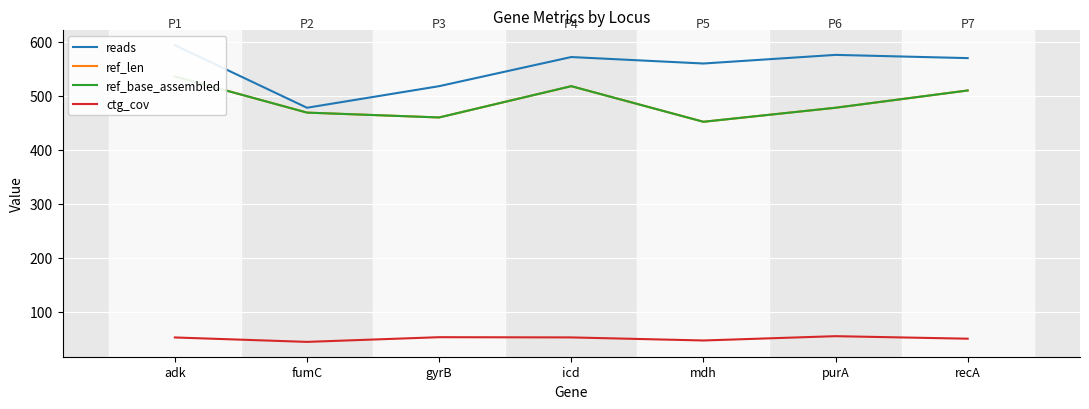

At which label does ref_len reach its peak?

adk